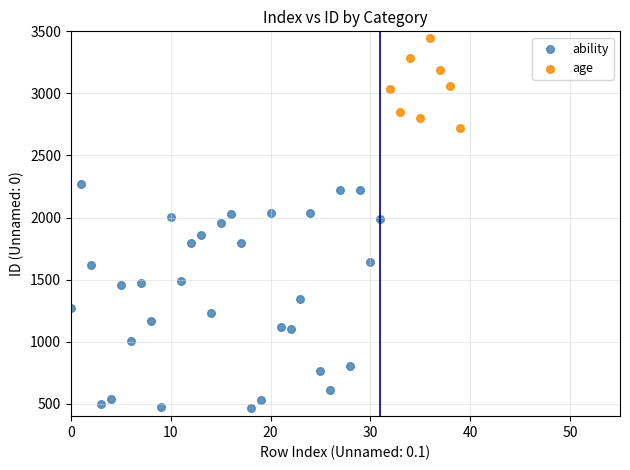

Which series has the largest Y range (max minus min)?

ability